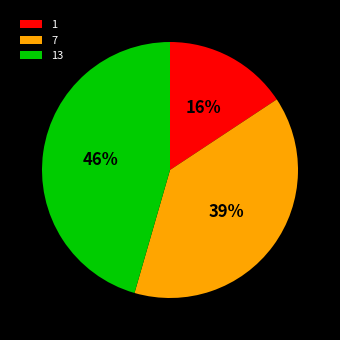

What is the largest slice in the pie chart?

13